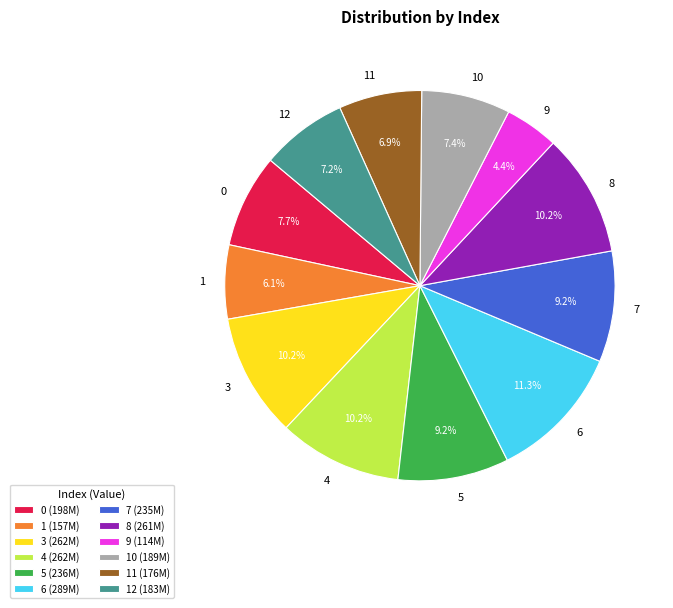

Between 3 and 12, which is larger?

3